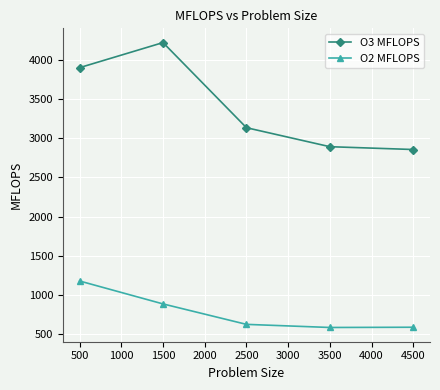

What is the maximum value shown in the chart?

4218.0